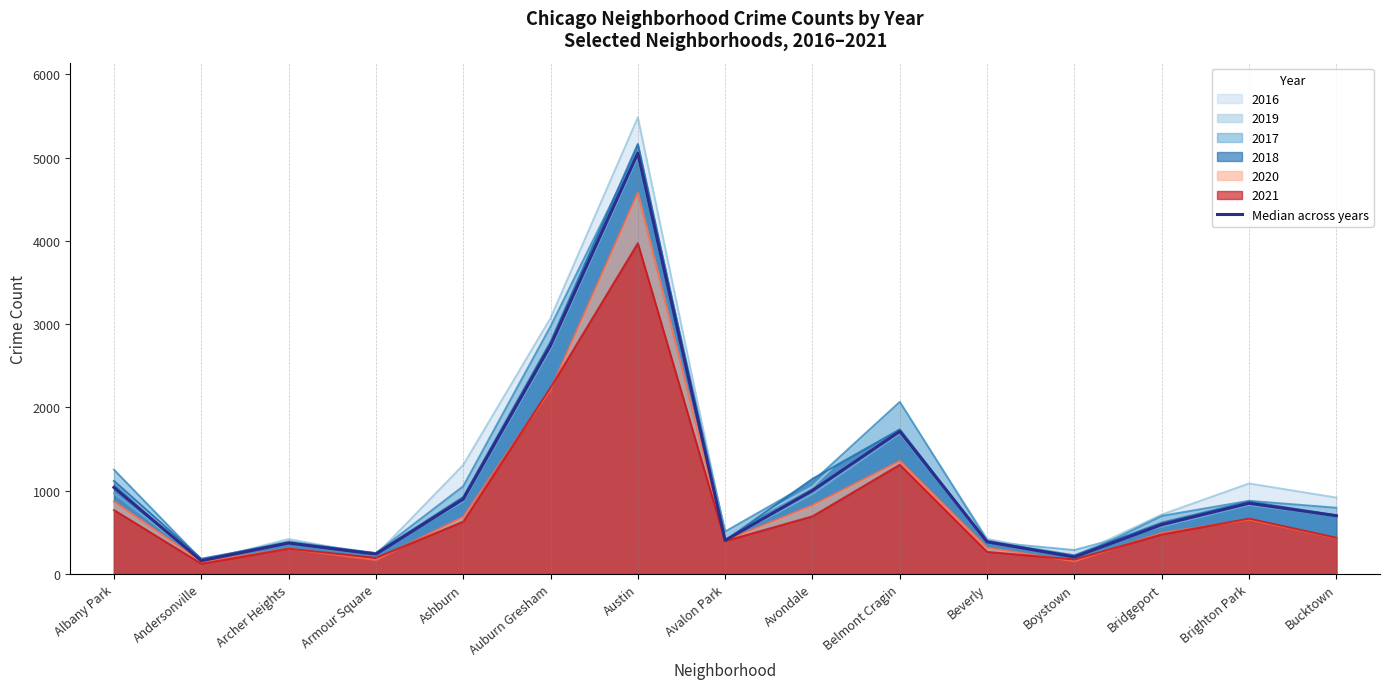

True or false: there are more than 2 points higher than both neighbors.

True